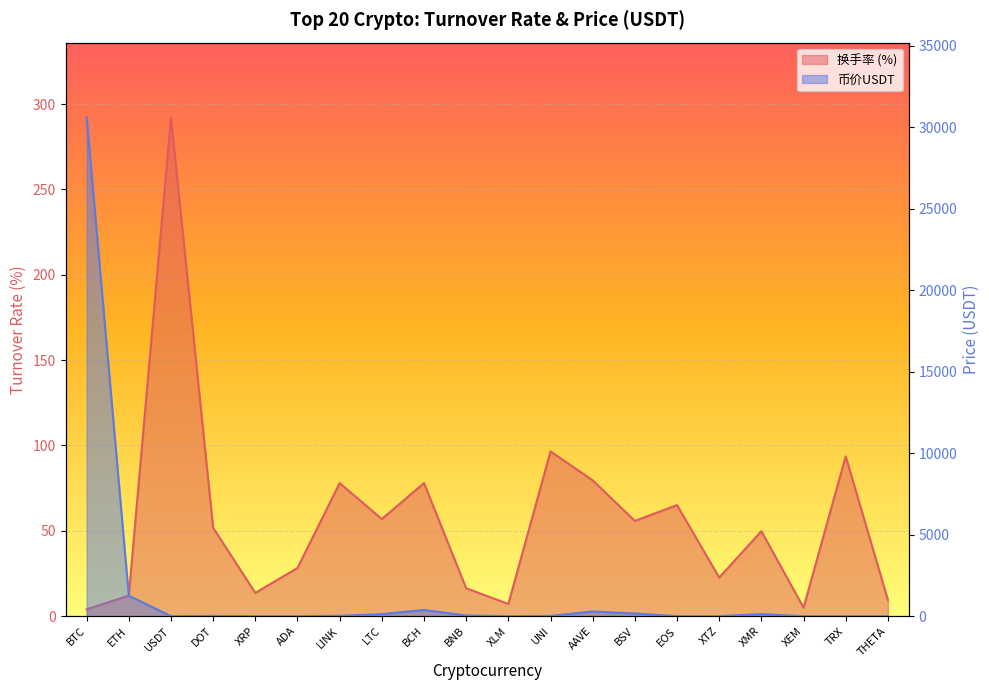

Reading left to right, transcribe all the data shown in this chart.

换手率: BTC=4.0	ETH=12.0	USDT=292.1	DOT=51.8	XRP=13.6	ADA=28.2	LINK=77.9	LTC=56.9	BCH=78.0	BNB=16.4	XLM=7.2	UNI=96.5	AAVE=79.6	BSV=55.8	EOS=65.1	XTZ=22.6	XMR=49.8	XEM=5.0	TRX=93.6	THETA=9.5
币价USDT: BTC=30610.9	ETH=1256.5	USDT=1.0	DOT=15.5	XRP=0.3	ADA=0.3	LINK=21.3	LTC=124.1	BCH=380.1	BNB=41.2	XLM=0.2	UNI=15.3	AAVE=285.8	BSV=164.0	EOS=2.5	XTZ=3.0	XMR=125.8	XEM=0.2	TRX=0.0	THETA=2.0